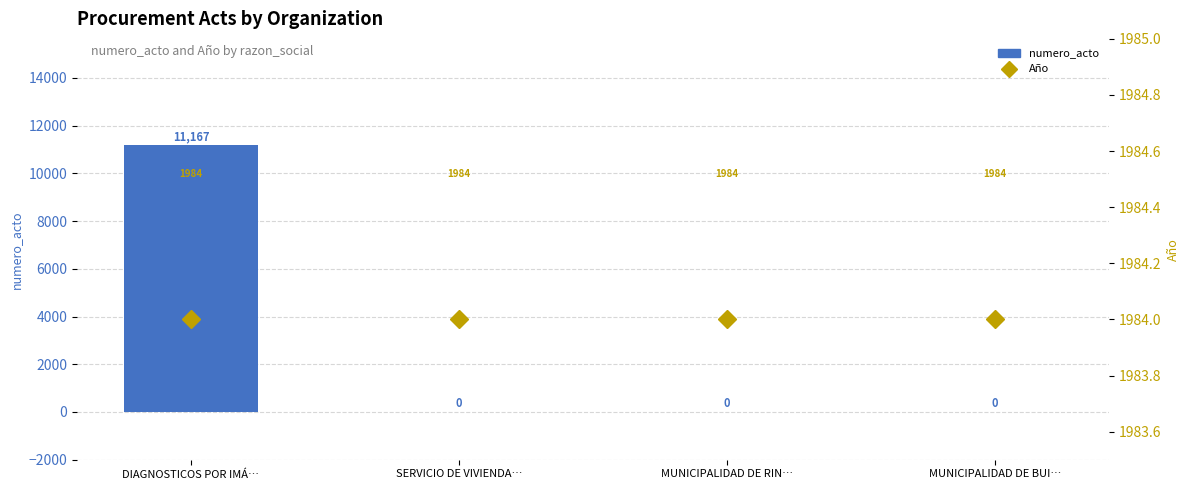

Does the chart contain any negative values?

No